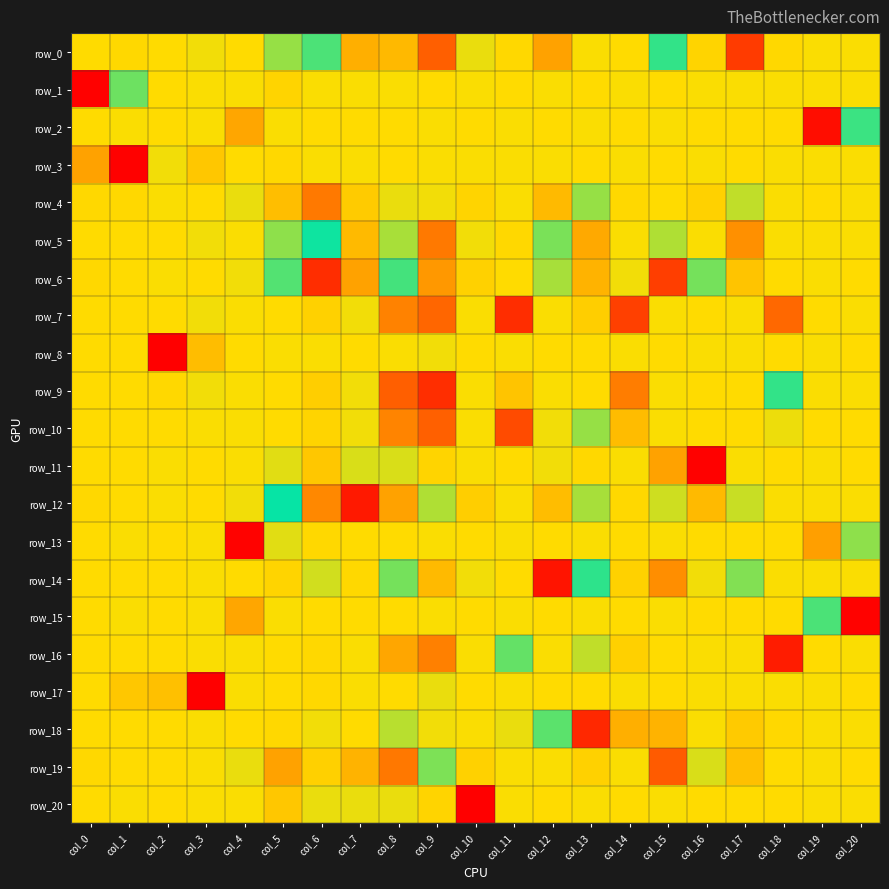

What is the difference between the second highest and second lowest values in the row_19 series?

0.8